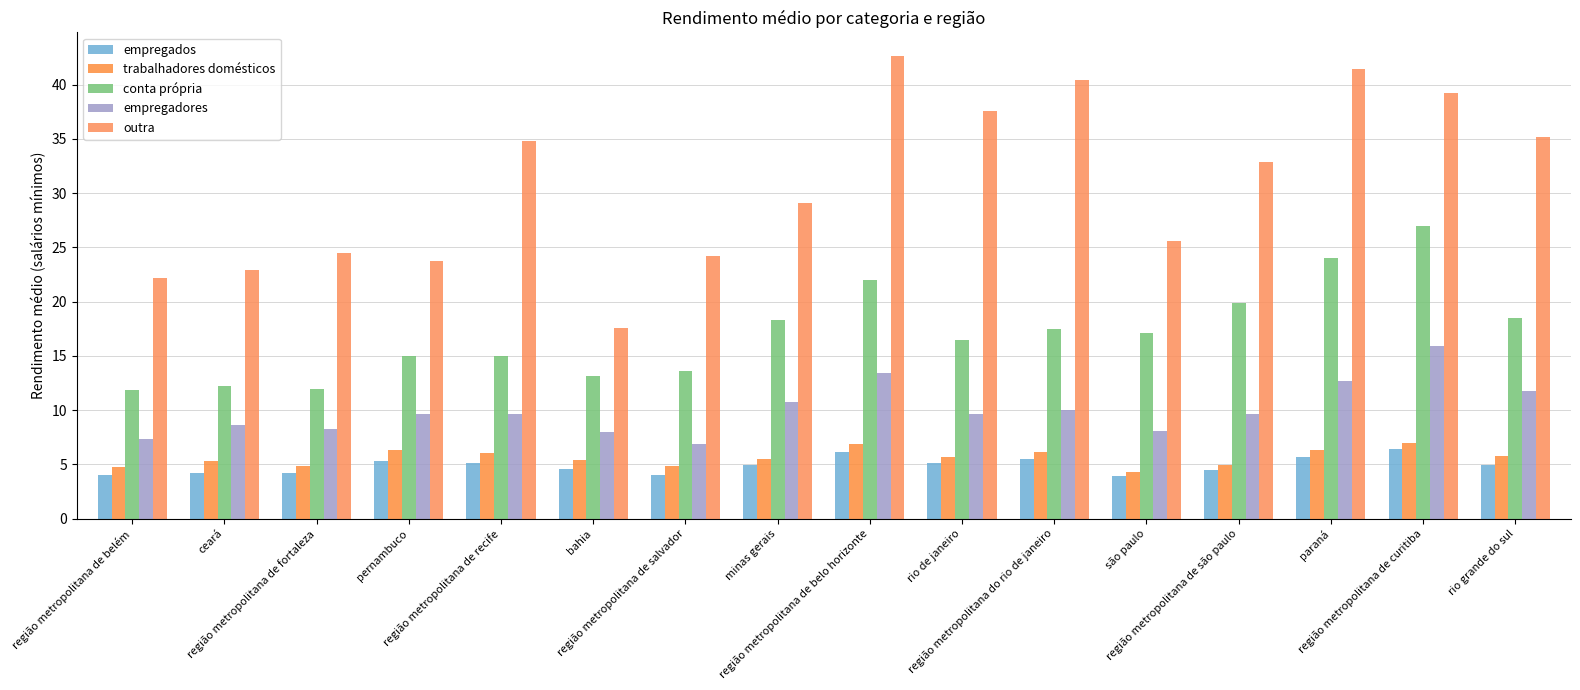

Reading right to left, extract all data points from this chart.

empregados: 5.0	6.4	5.7	4.5	4.0	5.5	5.1	6.2	4.9	4.0	4.6	5.1	5.3	4.2	4.2	4.0
trabalhadores domésticos: 5.8	7.0	6.3	4.9	4.3	6.1	5.7	6.8	5.5	4.8	5.4	6.0	6.3	4.8	5.3	4.7
conta própria: 18.5	27.0	24.0	19.9	17.1	17.5	16.5	22.0	18.3	13.6	13.1	15.0	15.0	12.0	12.3	11.9
empregadores: 11.7	15.9	12.7	9.6	8.1	10.1	9.7	13.5	10.8	6.9	8.0	9.7	9.7	8.3	8.6	7.4
outra: 35.2	39.2	41.5	32.9	25.6	40.4	37.5	42.7	29.1	24.2	17.6	34.8	23.8	24.5	22.9	22.2